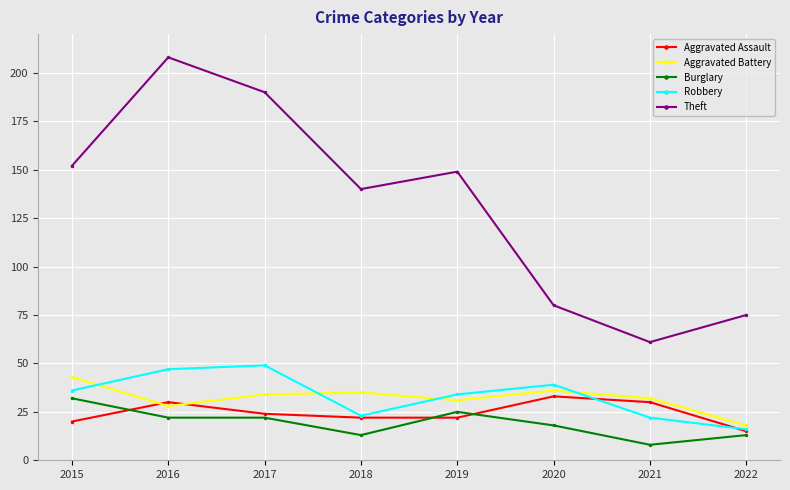

How many data points in Robbery are less than 36?

4